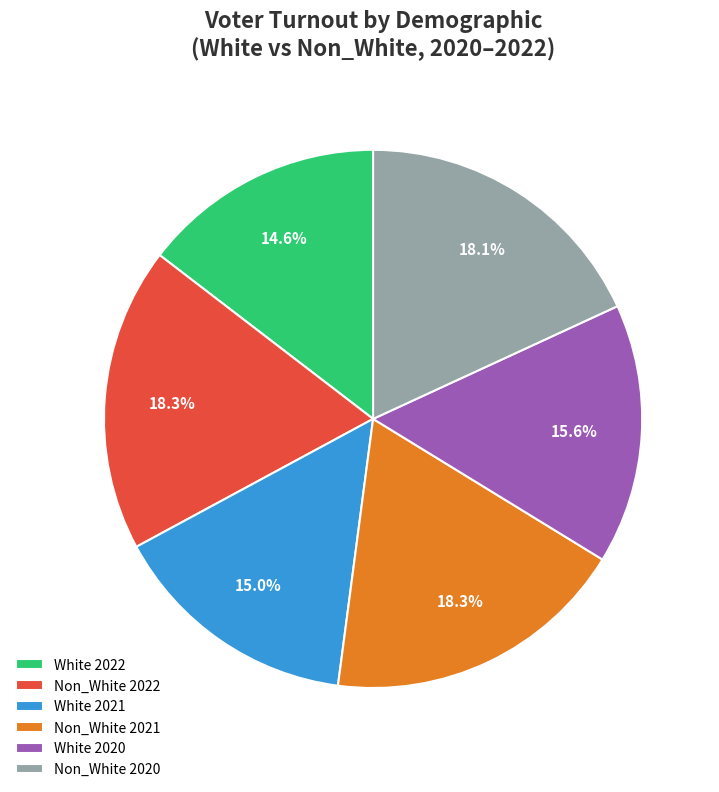

Do Non_White 2020 and White 2022 together represent more than half of the pie?

No